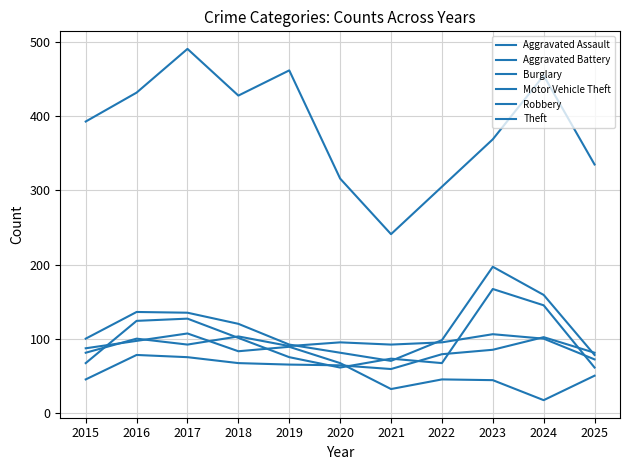

Does the chart have visible grid lines?

Yes